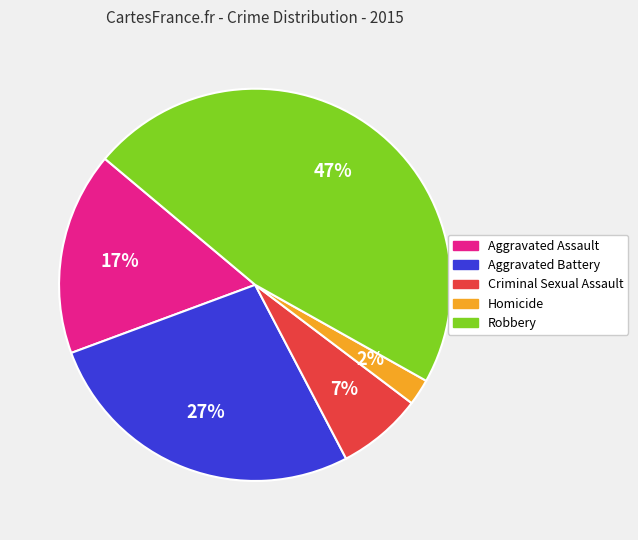

Rank the categories by value from highest to lowest.

Robbery, Aggravated Battery, Aggravated Assault, Criminal Sexual Assault, Homicide